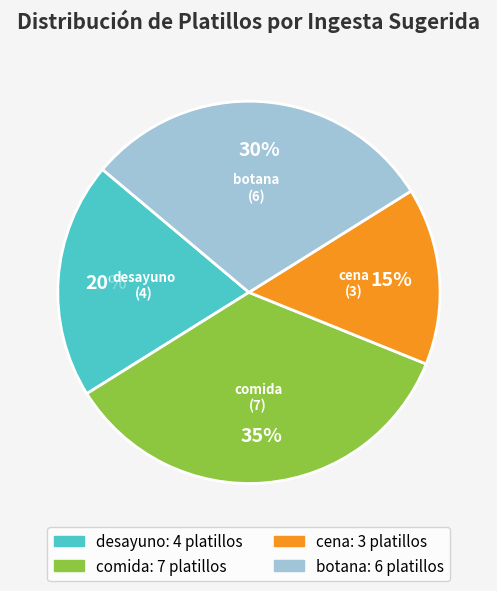

The botana slice represents 30% of the pie. True or false?

True